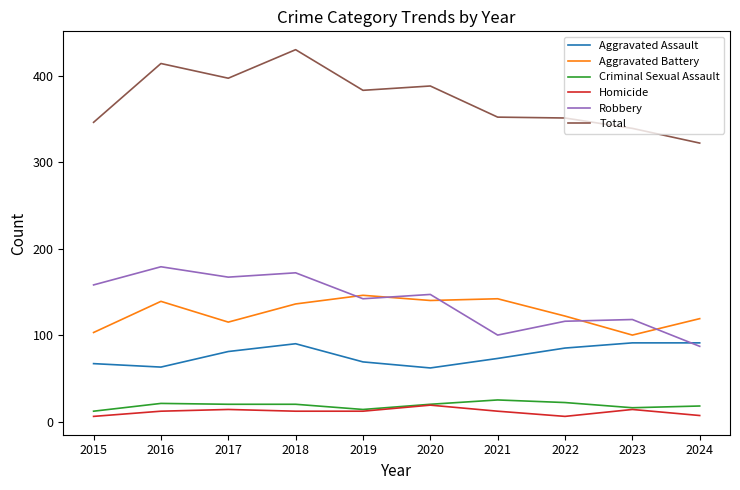

True or false: Aggravated Battery and Aggravated Assault cross at least once.

False